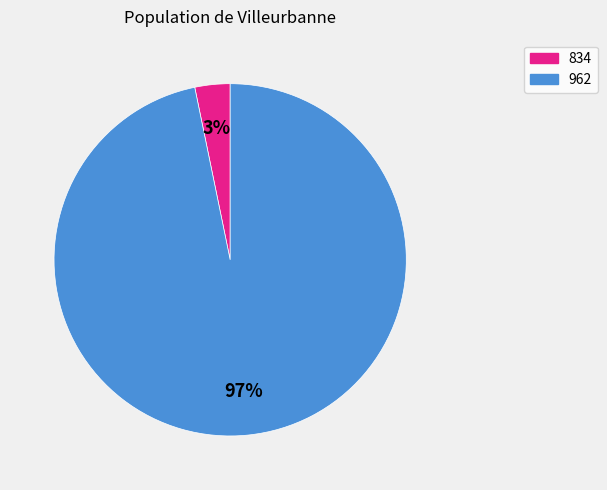

What percentage is the 962 slice, to the nearest percent?

97%